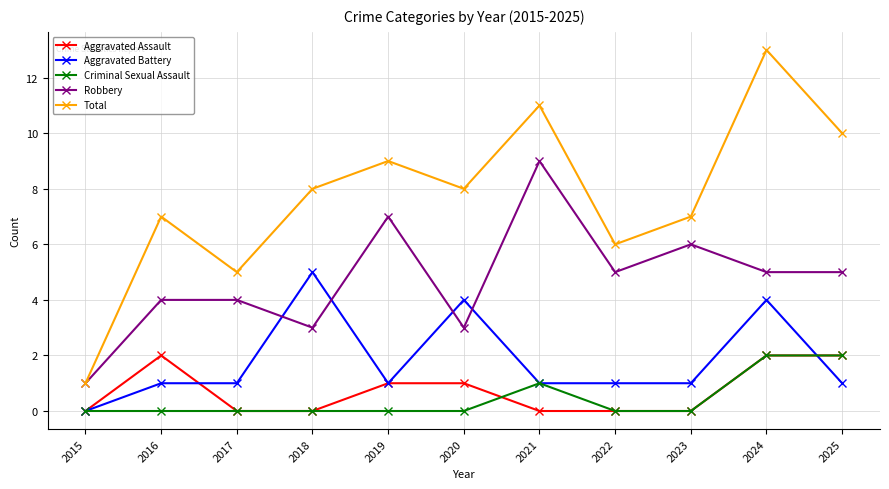

Which series has the largest range (max minus min)?

Total